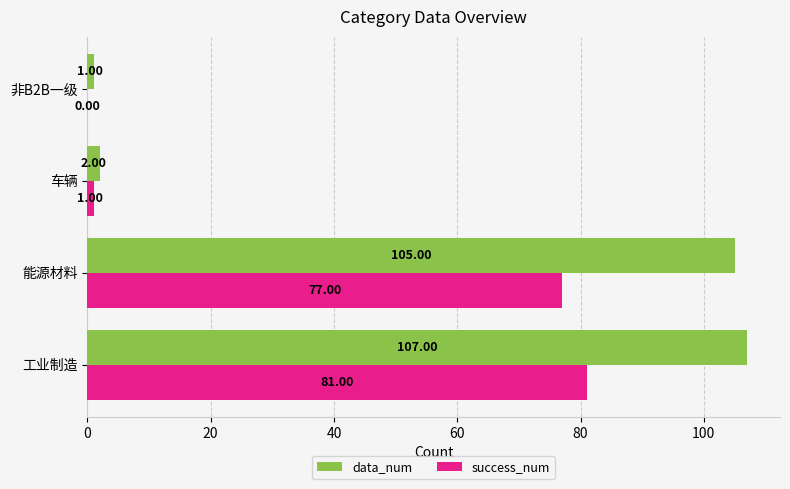

What is the sum of the success_num values at 车辆 and 工业制造?

82